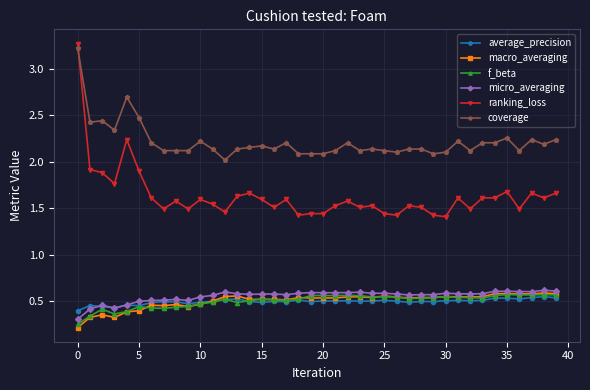

What is the maximum value shown in the chart?

3.3